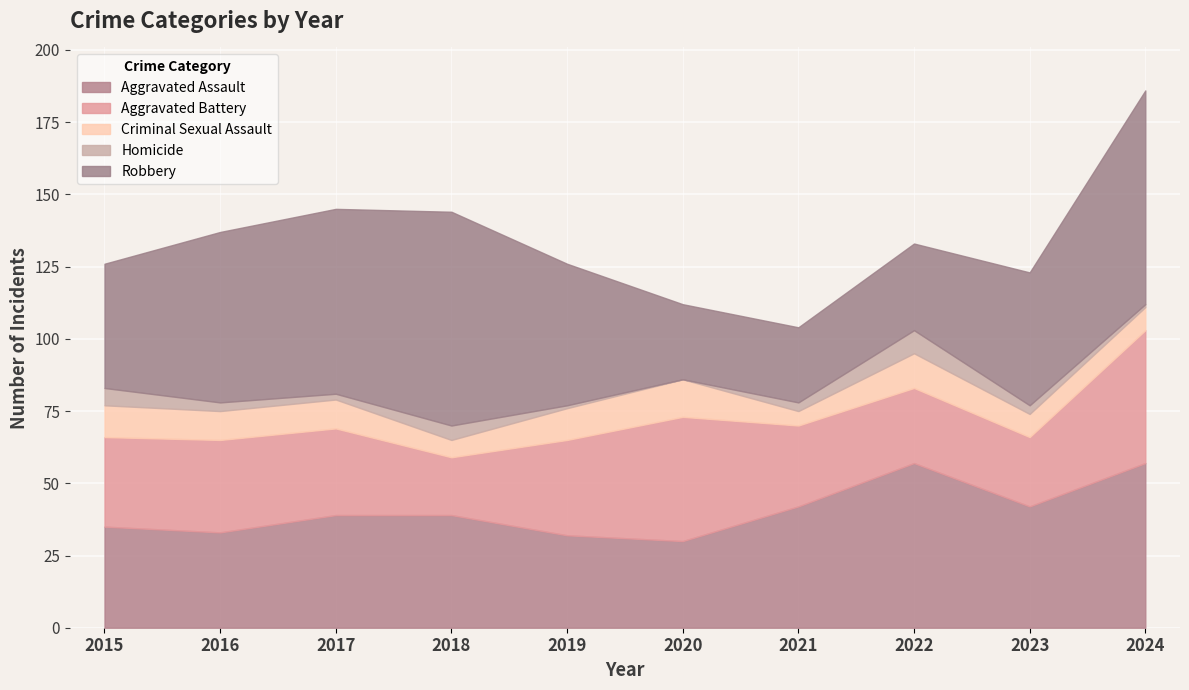

Reading left to right, list all the values displayed in this chart.

Aggravated Assault: 2015=35	2016=33	2017=39	2018=39	2019=32	2020=30	2021=42	2022=57	2023=42	2024=57
Aggravated Battery: 2015=31	2016=32	2017=30	2018=20	2019=33	2020=43	2021=28	2022=26	2023=24	2024=46
Criminal Sexual Assault: 2015=11	2016=10	2017=10	2018=6	2019=11	2020=13	2021=5	2022=12	2023=8	2024=8
Homicide: 2015=6	2016=3	2017=2	2018=5	2019=1	2020=0	2021=3	2022=8	2023=3	2024=1
Robbery: 2015=43	2016=59	2017=64	2018=74	2019=49	2020=26	2021=26	2022=30	2023=46	2024=74